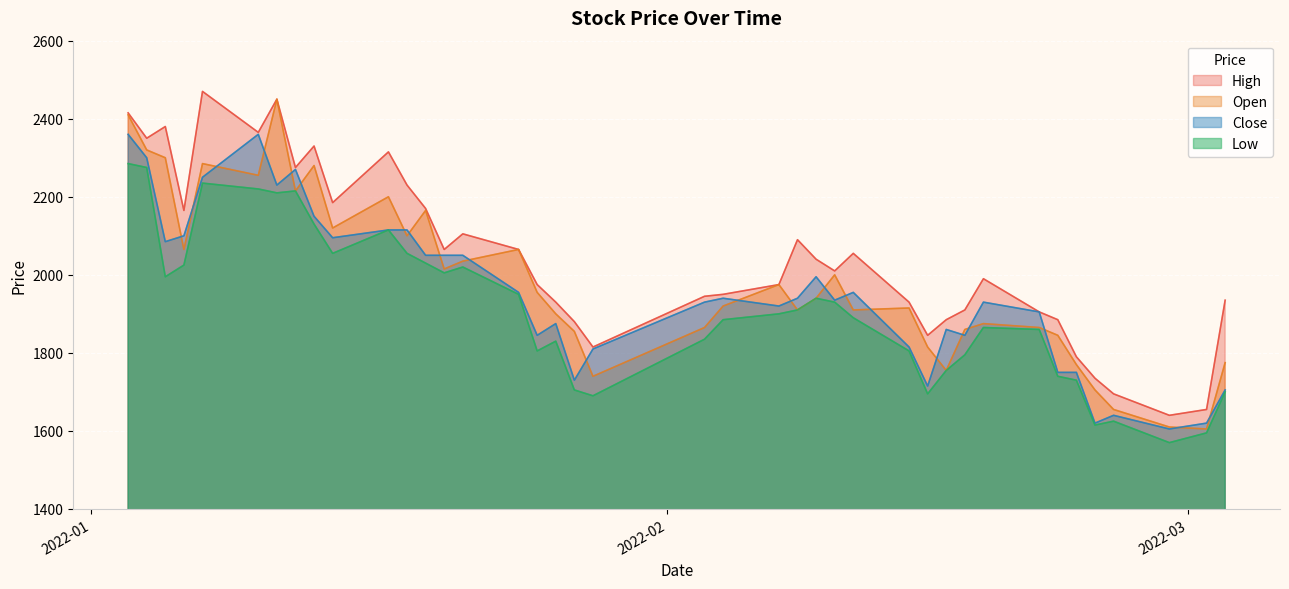

What is the approximate value of Open at 2022-02-03?

1865